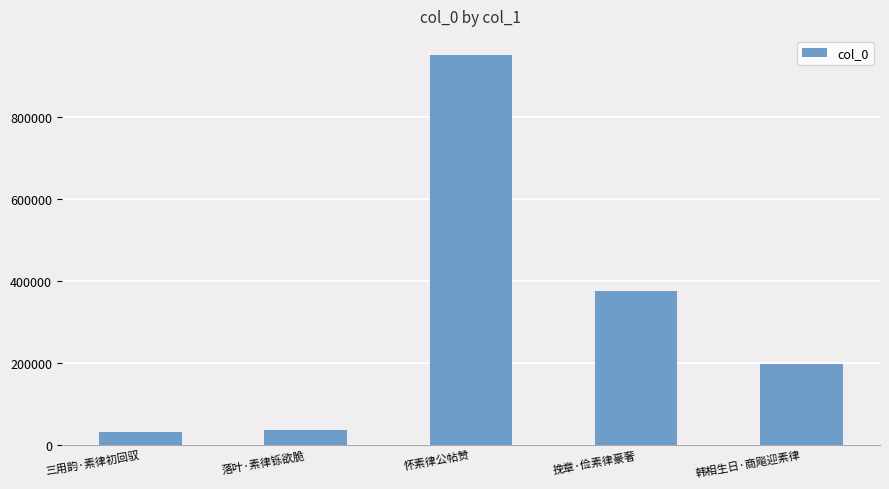

What is the sum of the values at 三用韵·素律初回驭 and 怀素律公帖赞?

983220